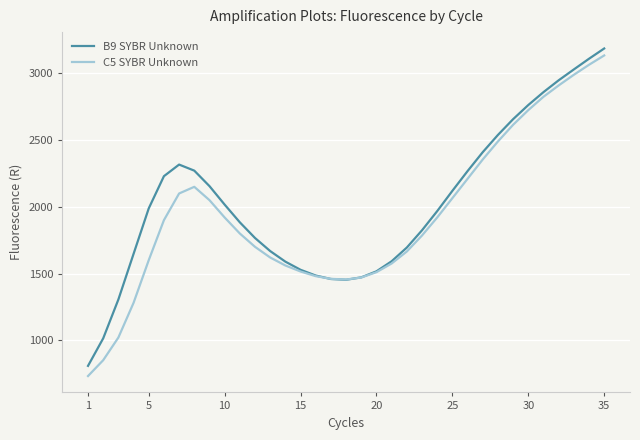

What is the minimum value shown in the chart?

731.2